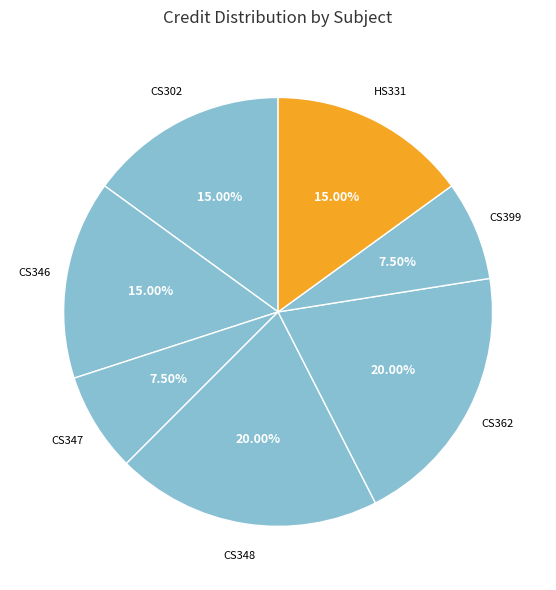

Is CS347 the majority of the pie?

No